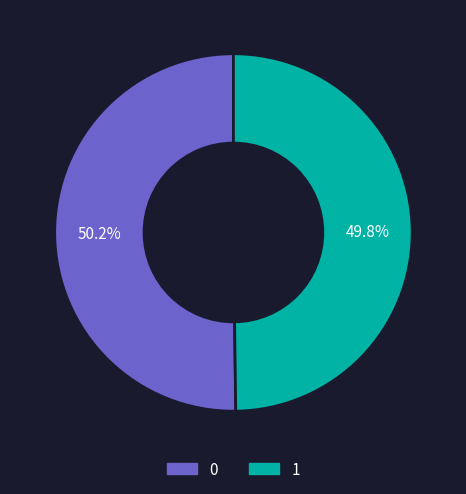

To the nearest percent, what portion does 1 represent?

50%